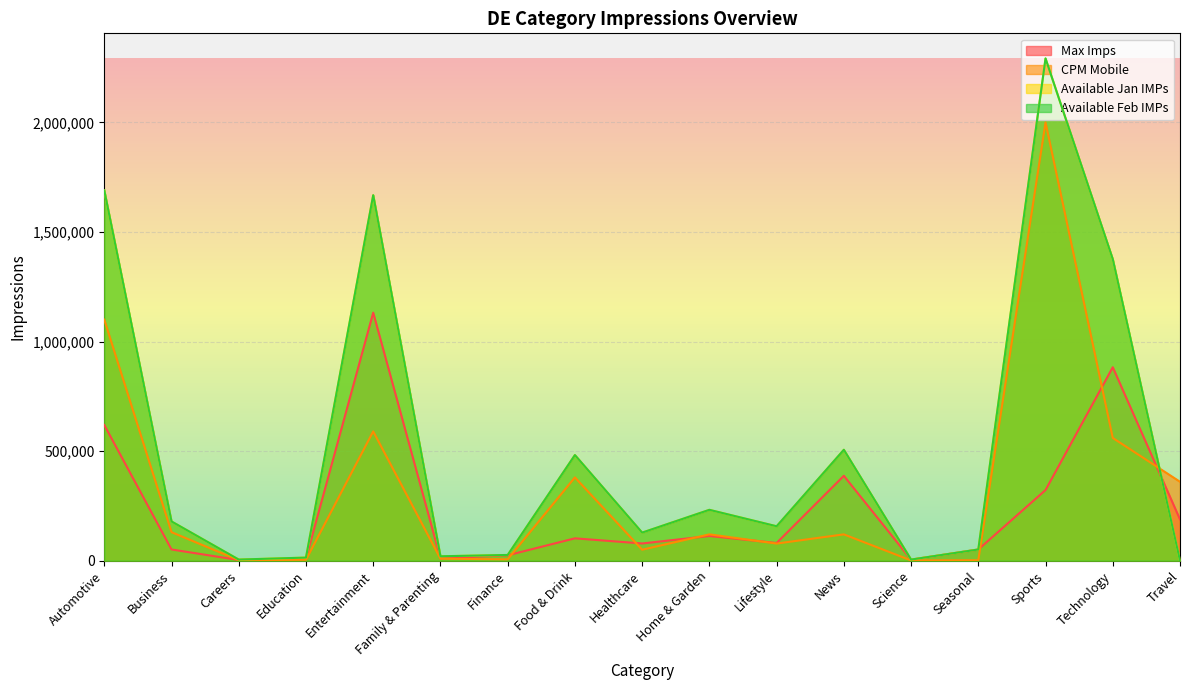

True or false: Max Imps has a value of 50999 at Seasonal.

True